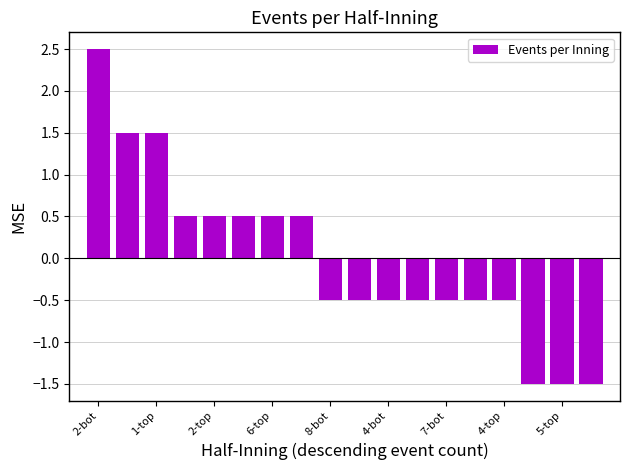

What is the minimum value shown in the chart?

-1.5